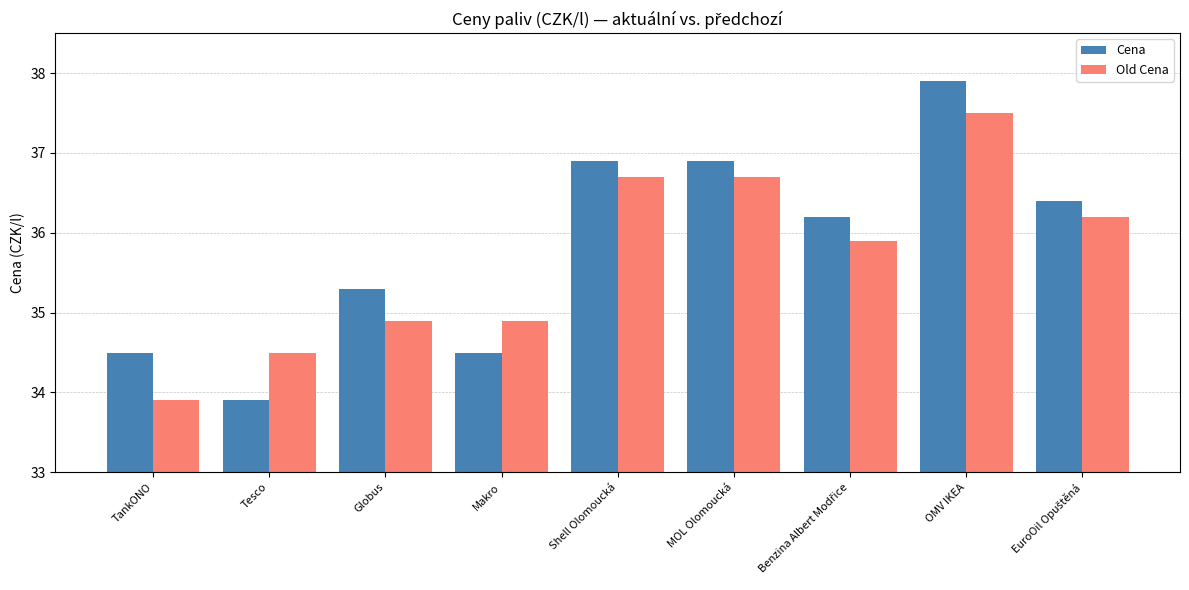

At which label does Cena first exceed 36?

Shell Olomoucká